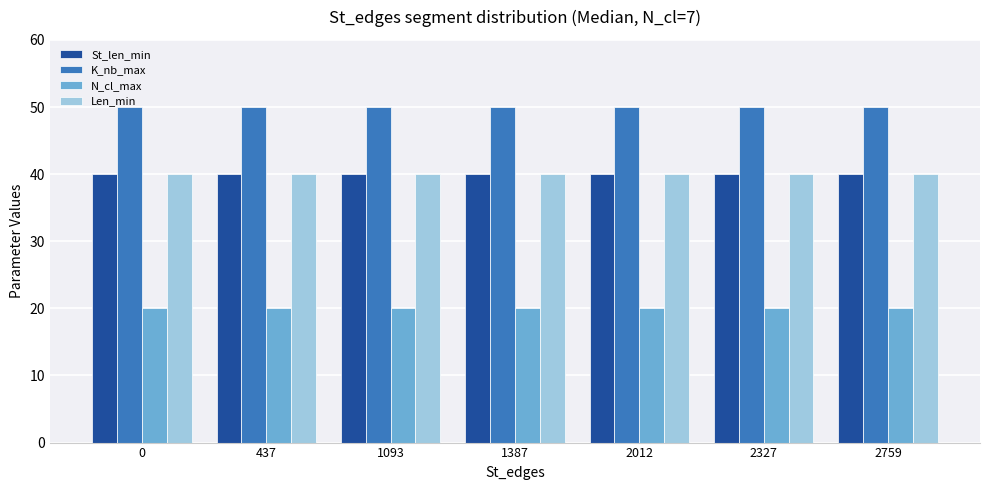

At how many categories does at least one series exceed 25?

7